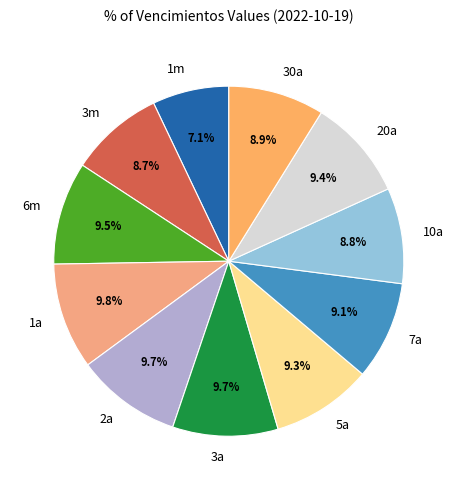

What is the smallest slice in the pie chart?

1m